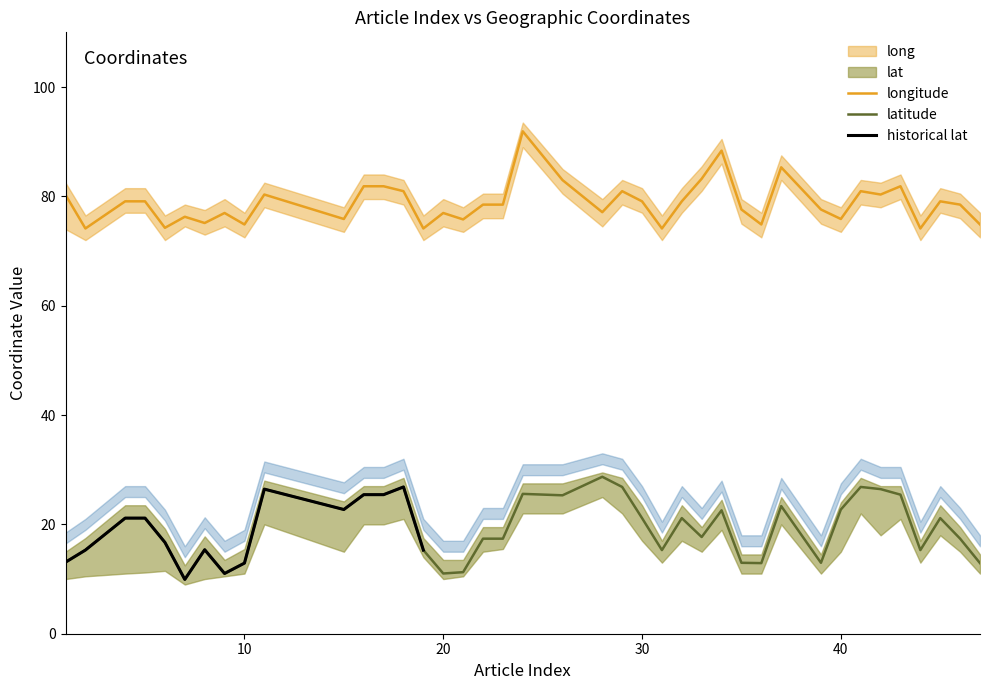

What is the sum of all lat values?

770.5